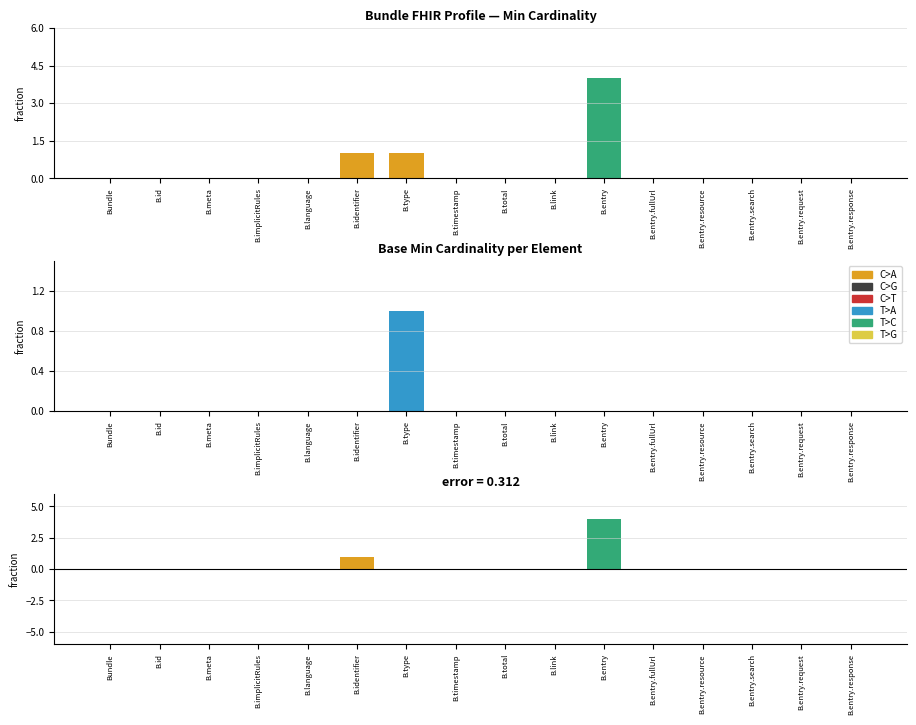

List the labels in order of Min value, smallest first.

Bundle, B.id, B.meta, B.implicitRules, B.language, B.timestamp, B.total, B.link, B.entry.fullUrl, B.entry.resource, B.entry.search, B.entry.request, B.entry.response, B.identifier, B.type, B.entry